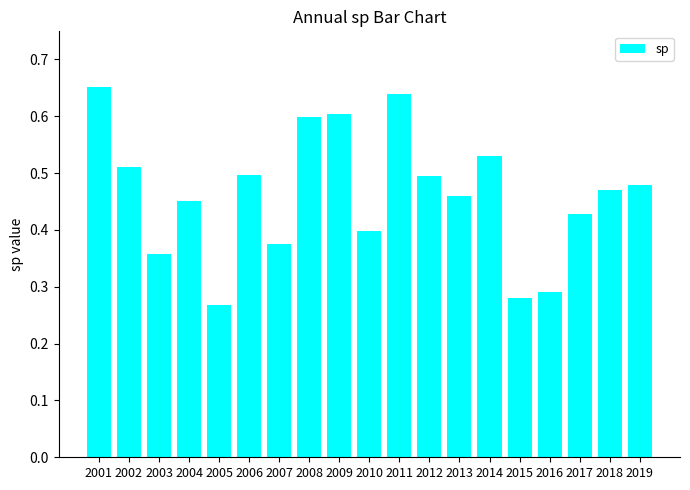

Is it true that the value at 2007 is 0.2?

False